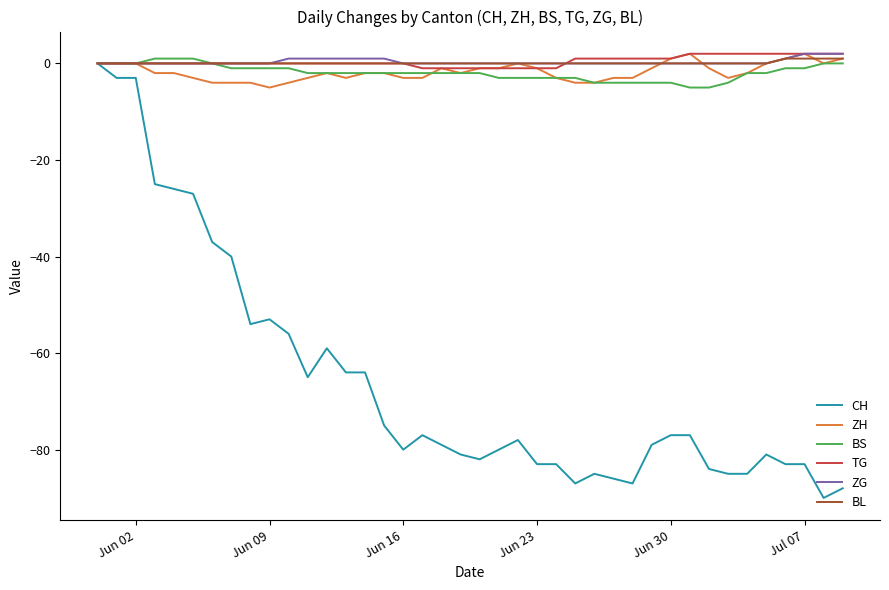

Which series has the largest range (max minus min)?

CH